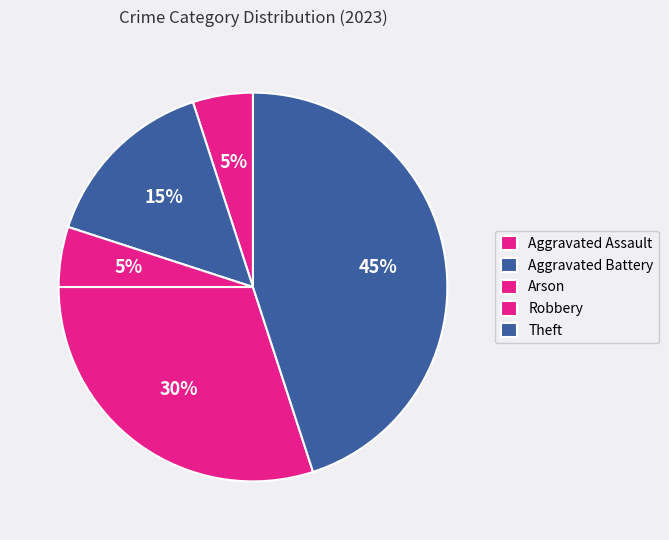

How many segments does this pie chart have?

5